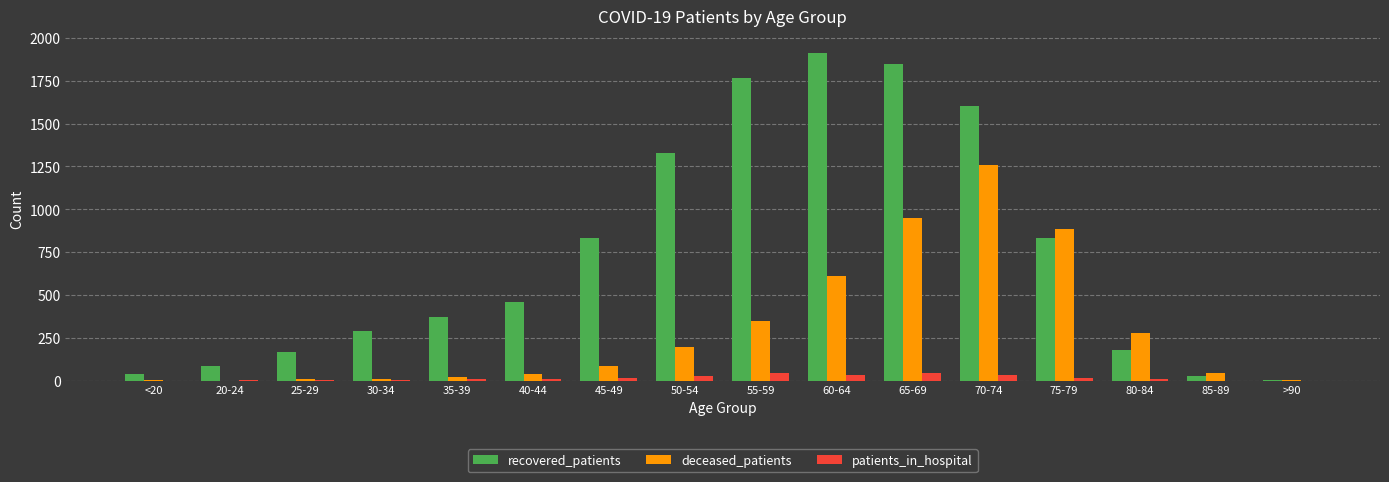

Where is deceased_patients nearest to the value 629?

60-64